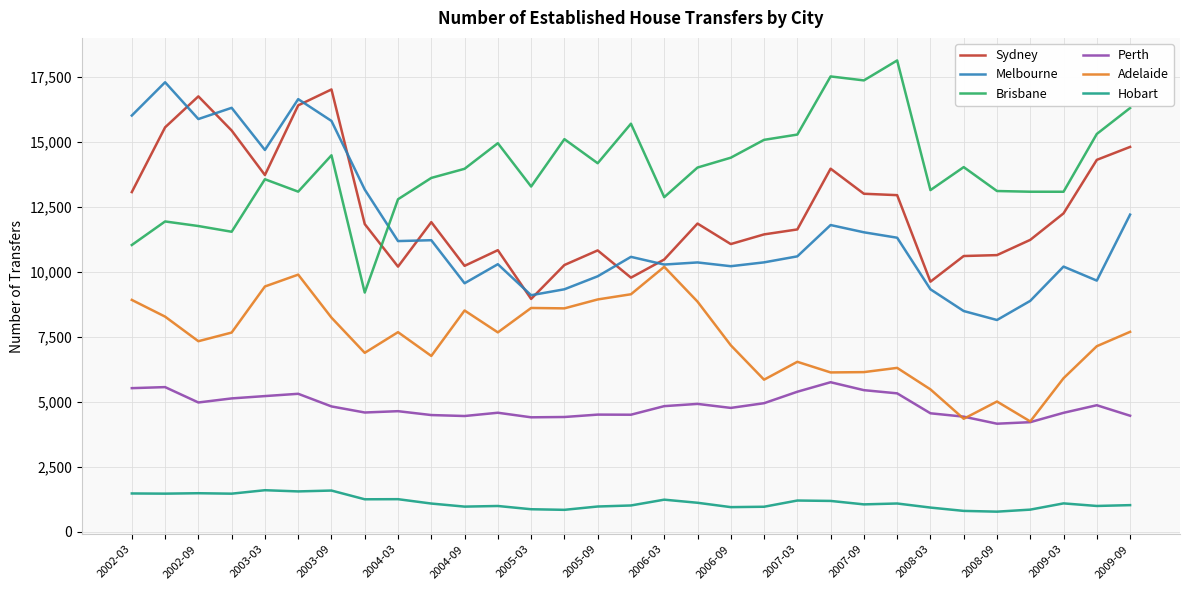

What is the lowest value of the Sydney series?

8967